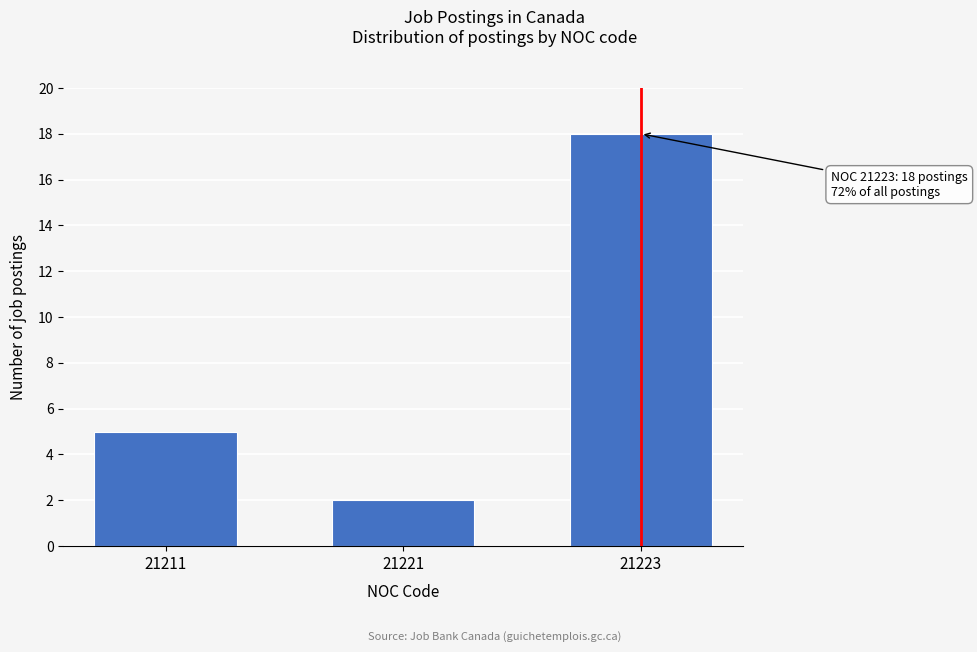

Reading left to right, list all the values displayed in this chart.

21211=5	21221=2	21223=18